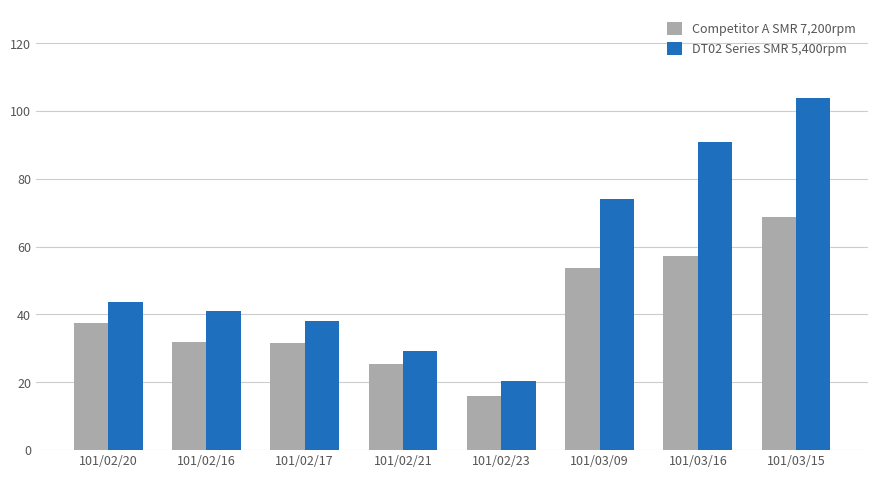

What are all the series names shown in the legend?

Competitor A SMR 7,200rpm, DT02 Series SMR 5,400rpm